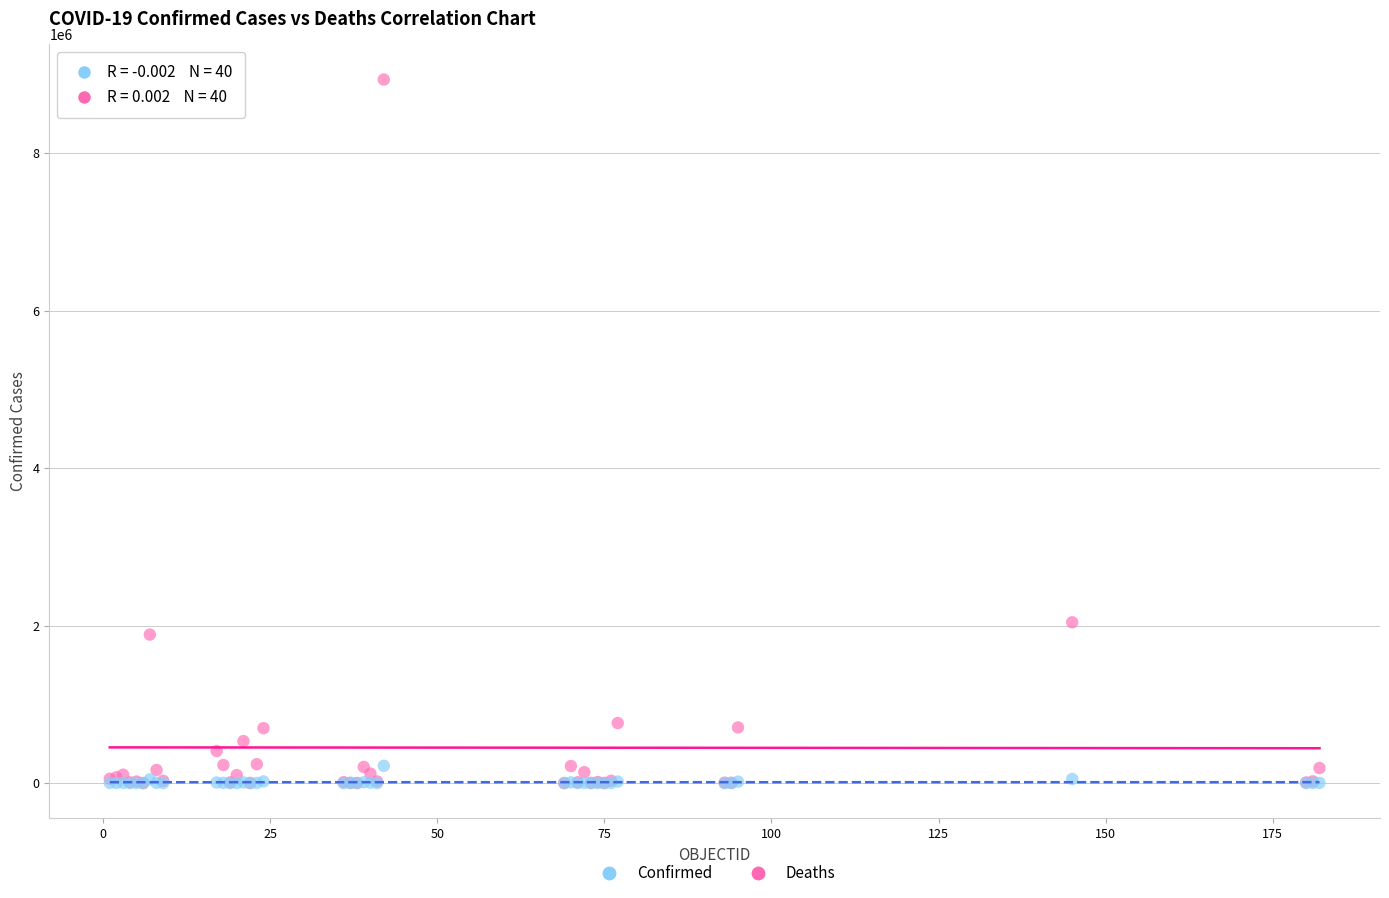

In the Confirmed series, what Y value is closest to 4466766?

2041352